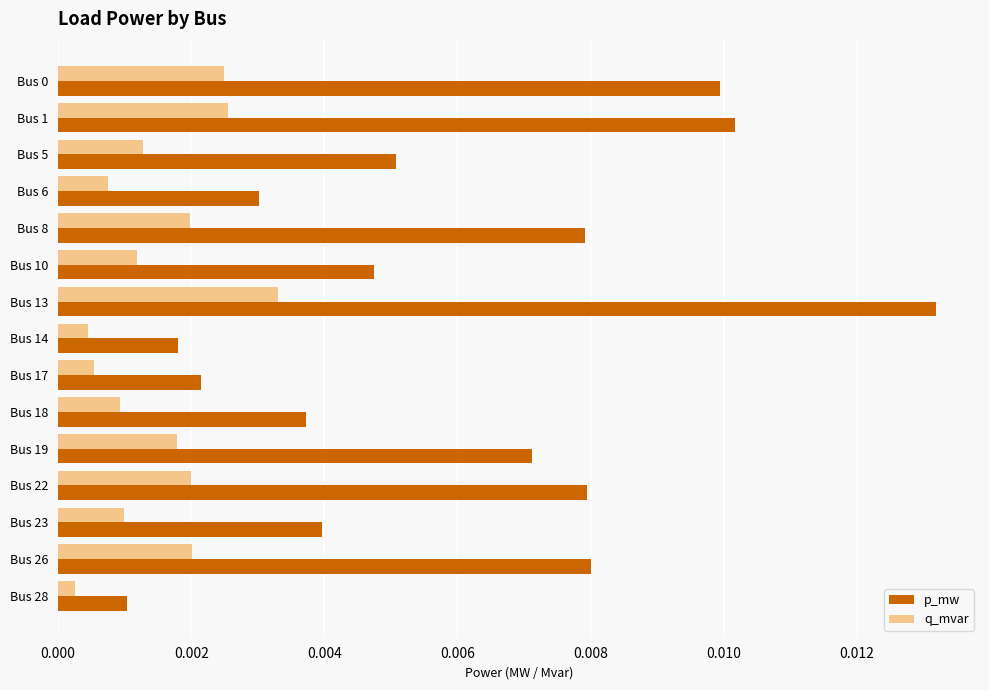

Which label corresponds to the smallest value in the chart?

Bus 28